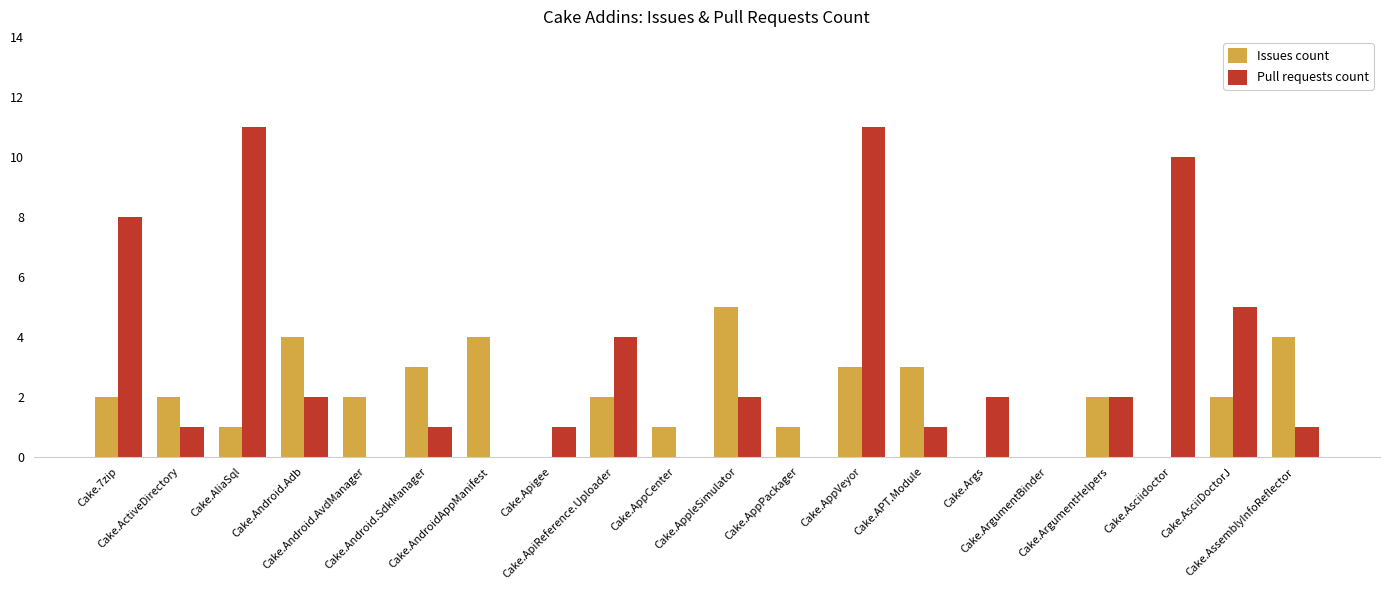

Reading left to right, extract all data points from this chart.

Issues count: 2	2	1	4	2	3	4	0	2	1	5	1	3	3	0	0	2	0	2	4
Pull requests count: 8	1	11	2	0	1	0	1	4	0	2	0	11	1	2	0	2	10	5	1